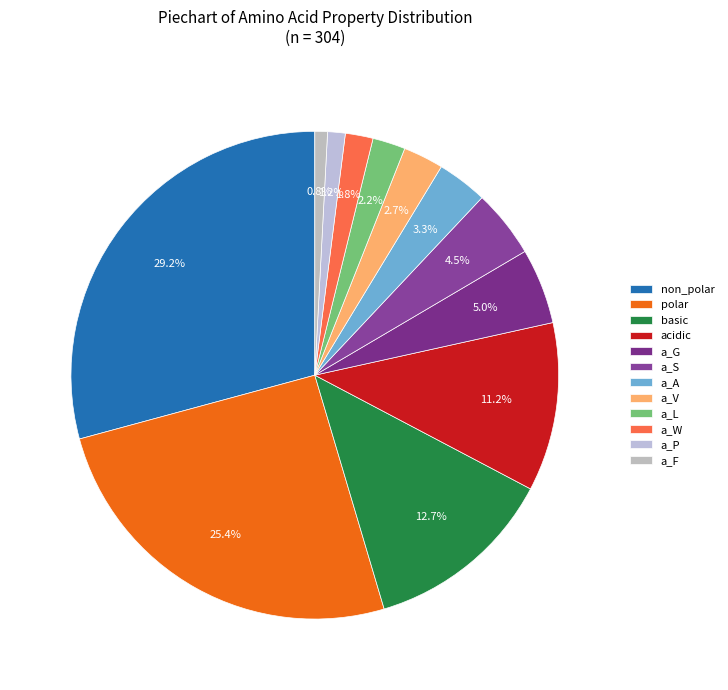

How many slices are in this pie chart?

12